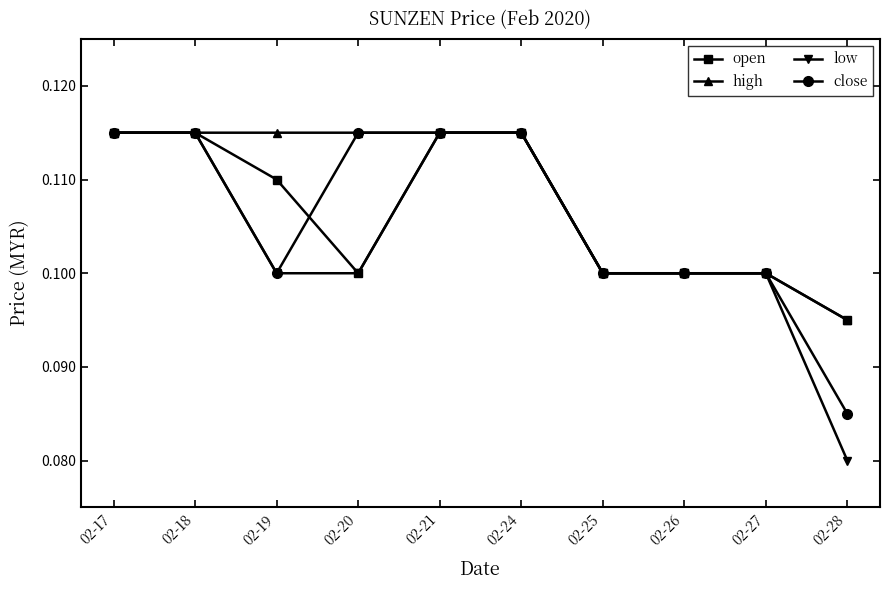

At which category does the chart reach its minimum across all series?

02-28